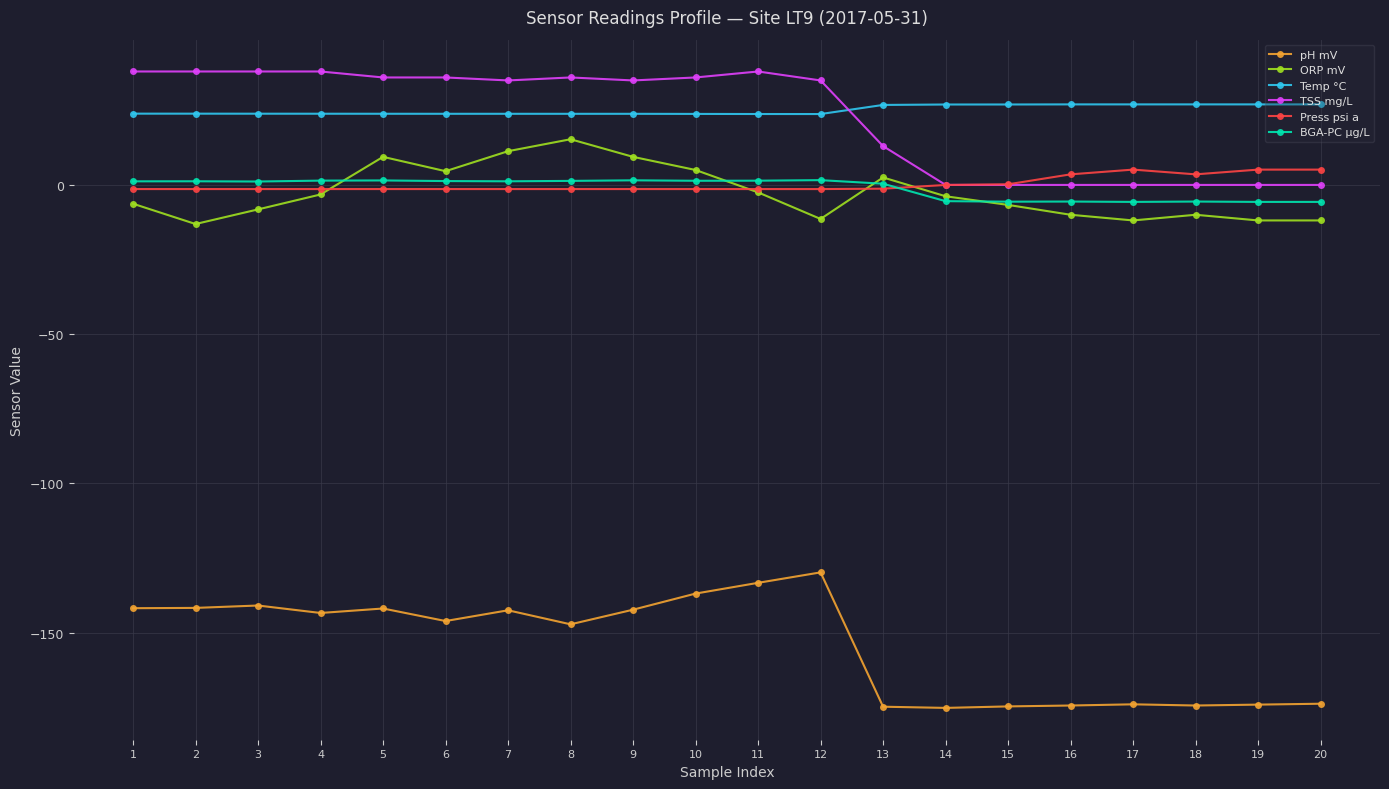

Which series has the largest total across all categories?

Temp °C